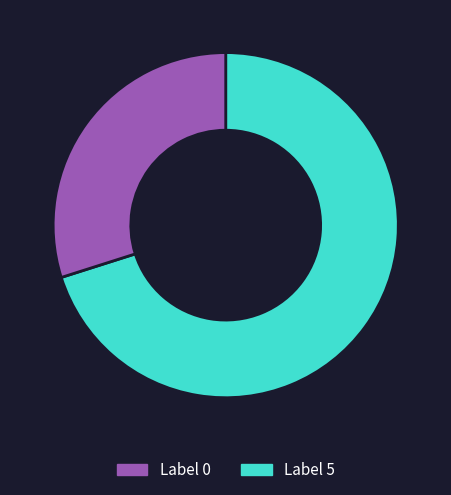

How many segments does this pie chart have?

2